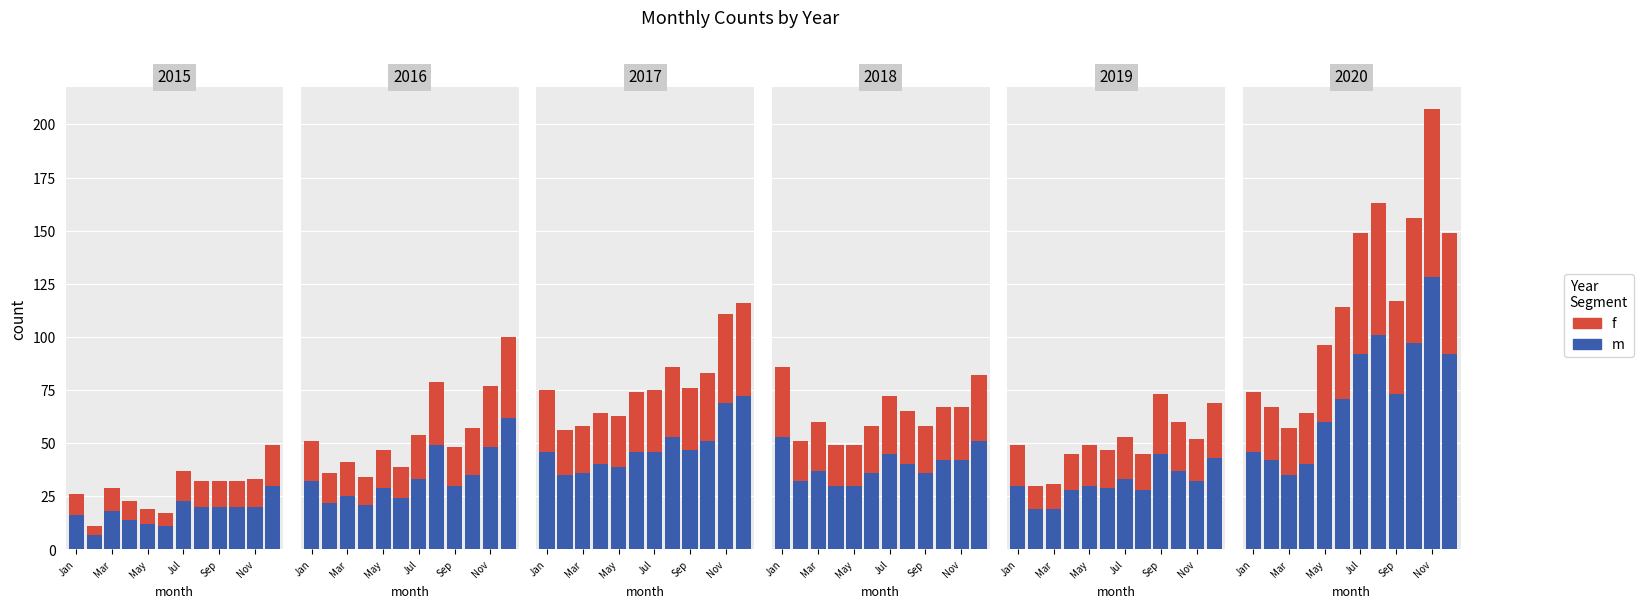

The f series shows 43 at Nov. True or false?

True